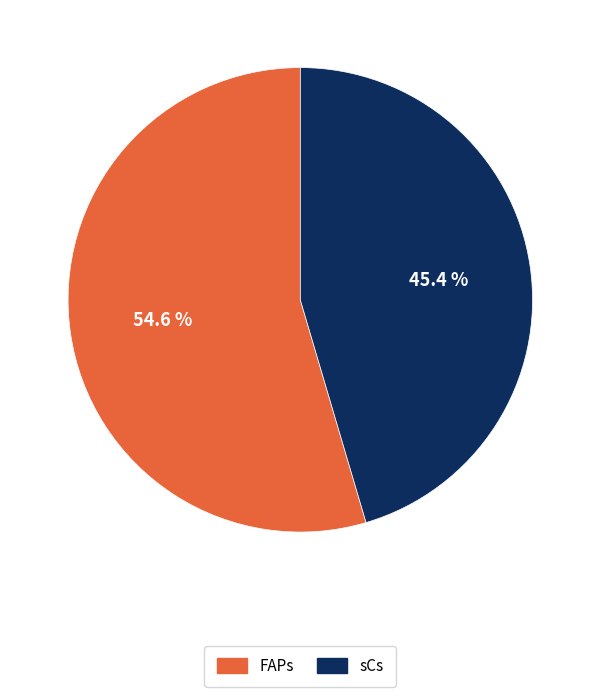

Is the sum of FAPs and sCs greater than half?

Yes